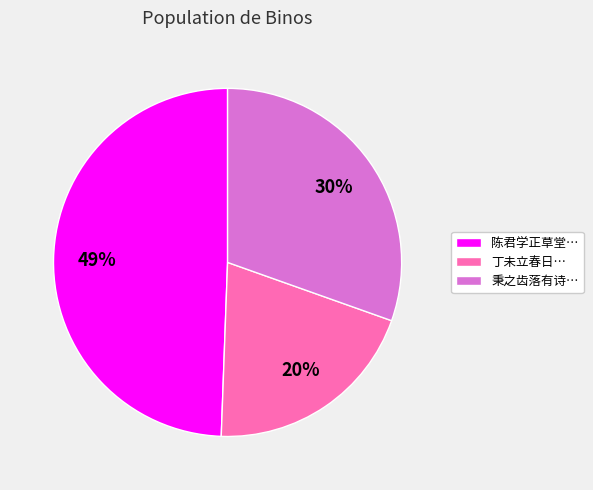

The 秉之齿落有诗… slice represents 30% of the pie. True or false?

True